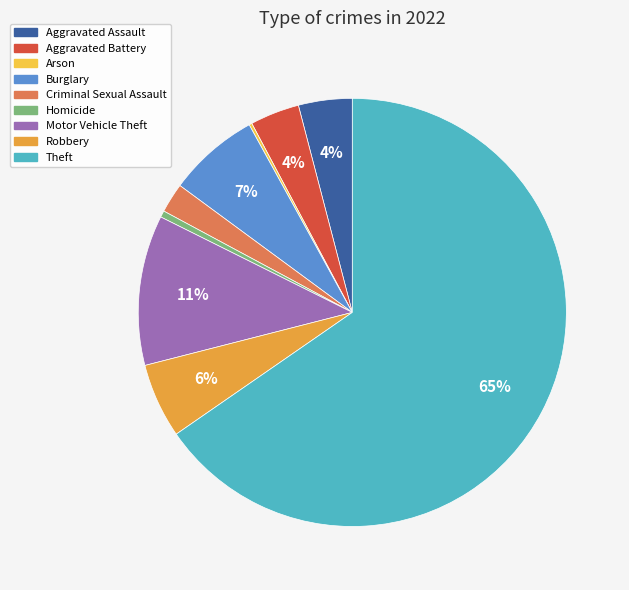

Is the sum of Aggravated Battery and Motor Vehicle Theft greater than half?

No